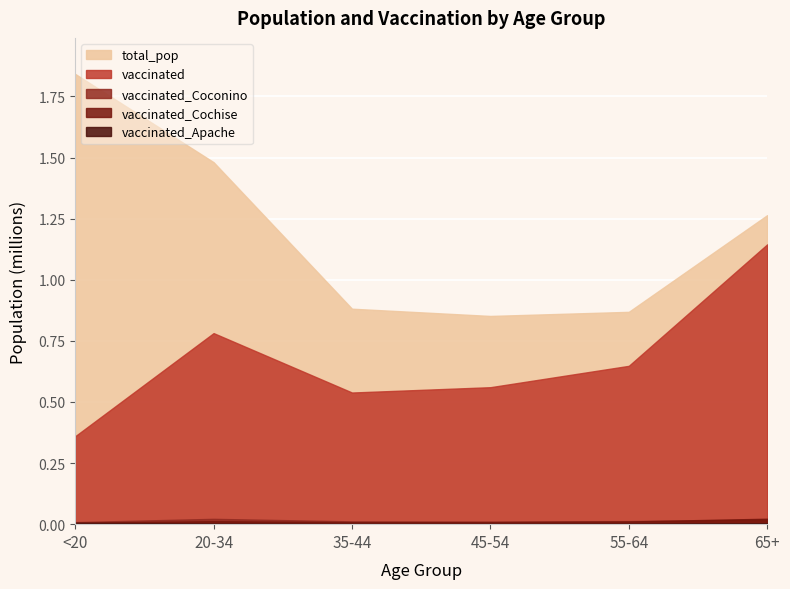

Rank the series at <20 from lowest to highest value.

vaccinated_Apache, vaccinated_Cochise, vaccinated_Coconino, vaccinated, total_pop